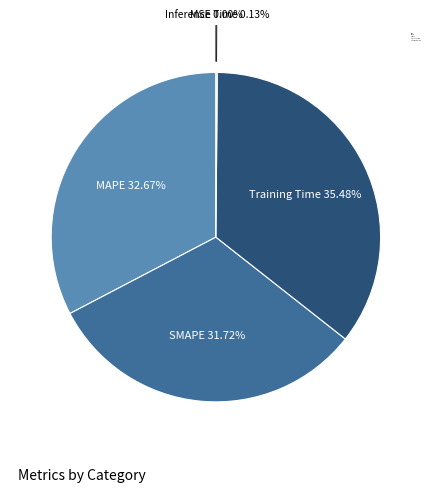

Is the sum of SMAPE and Training Time greater than half?

Yes